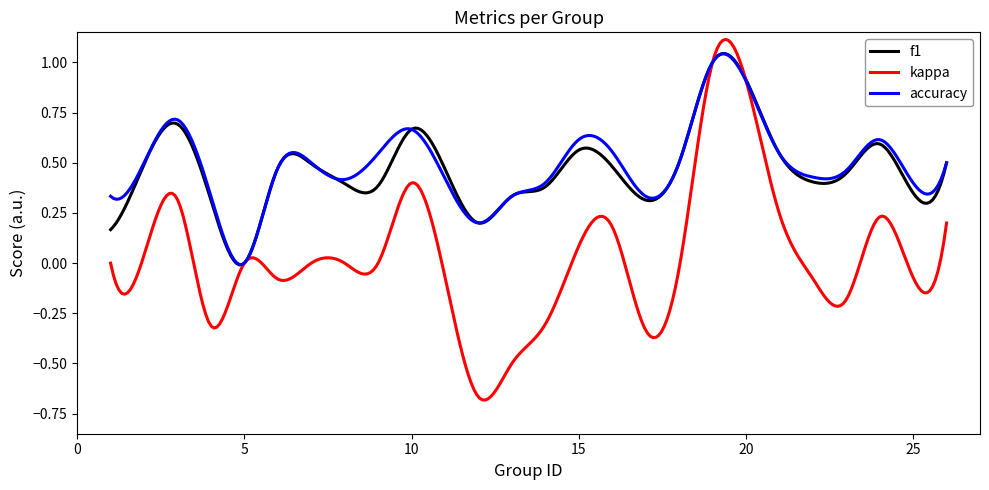

Which series has the widest spread of values?

kappa